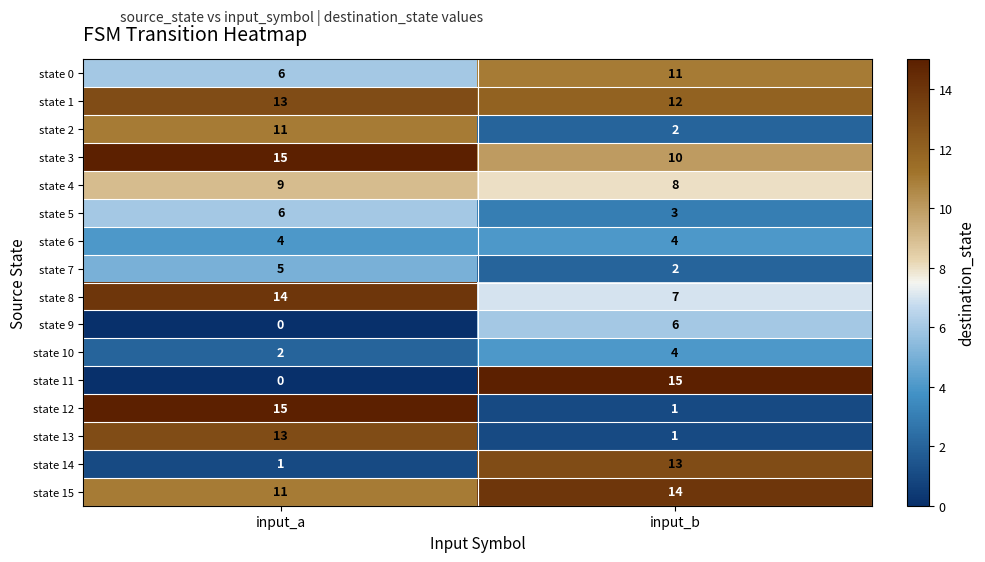

At which category is the sum across all series the highest?

input_a